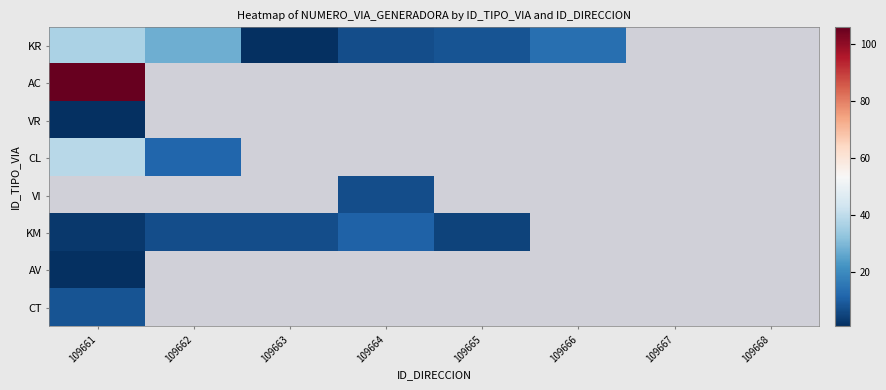

At which label is KR closest to 19?

109666